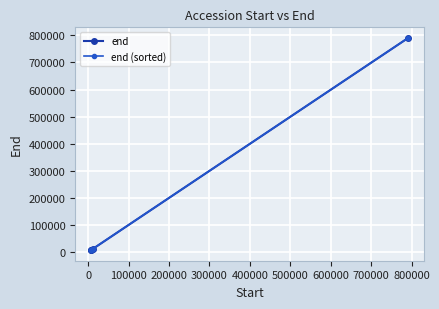

What is the maximum value for end?

790237